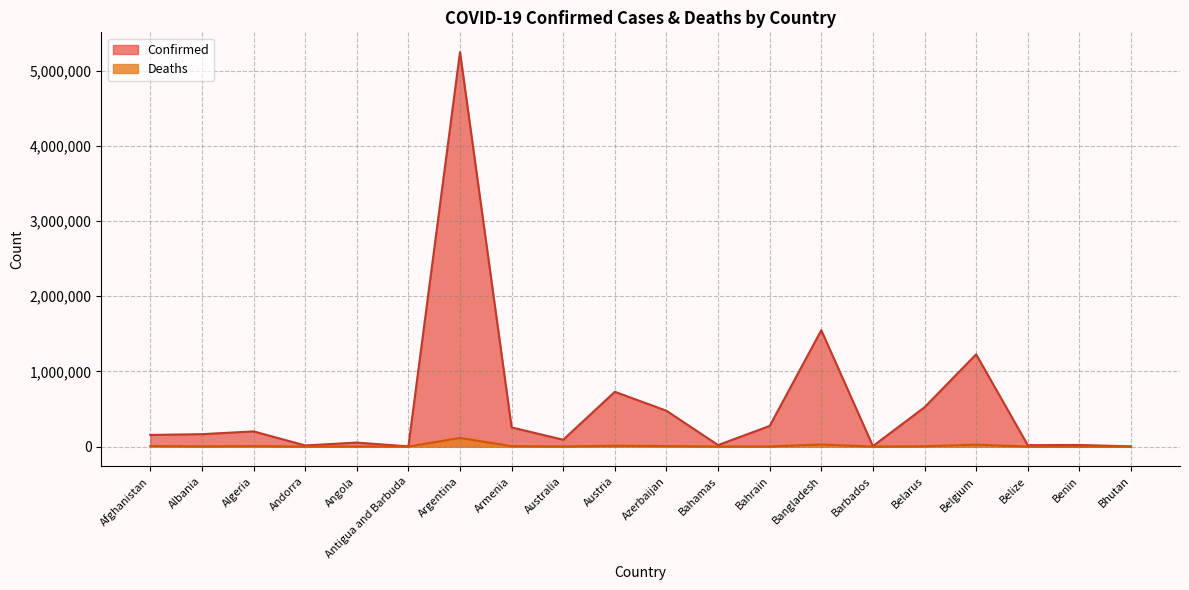

What is the maximum value shown in the chart?

5245265